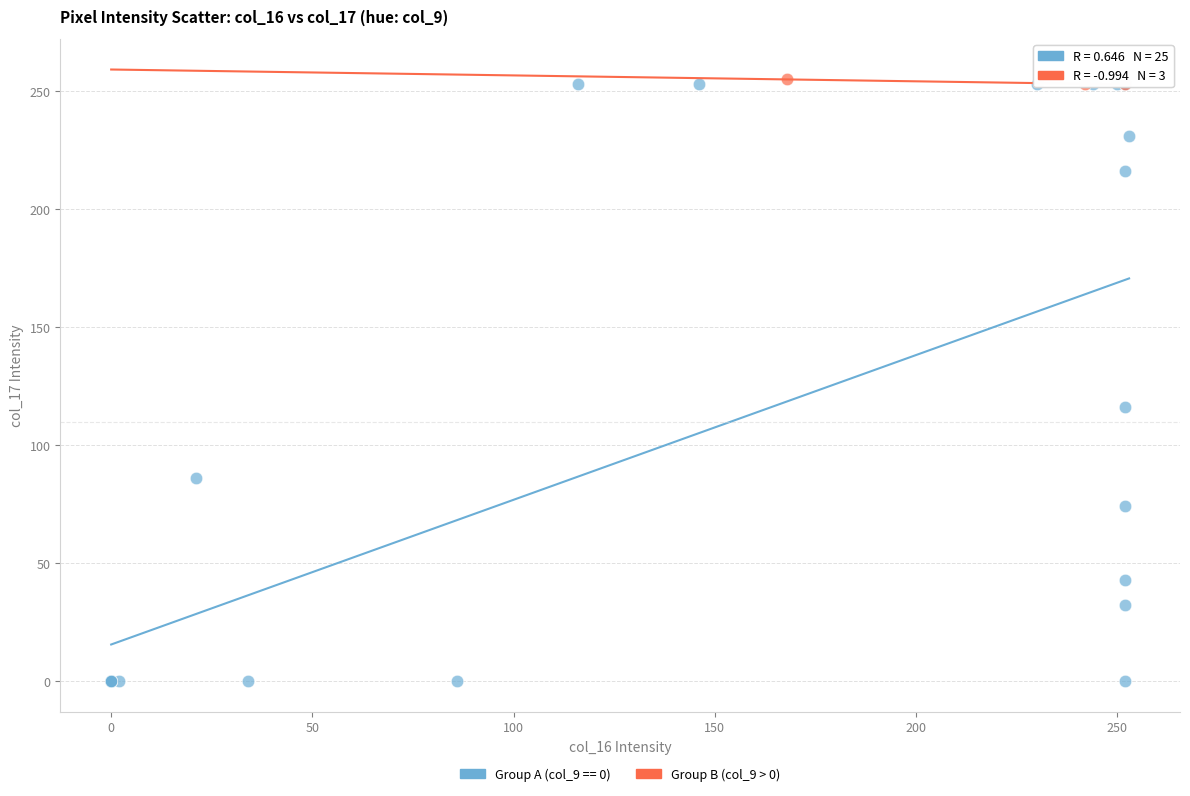

Which series reaches the minimum Y coordinate?

Group A (col_9 == 0)